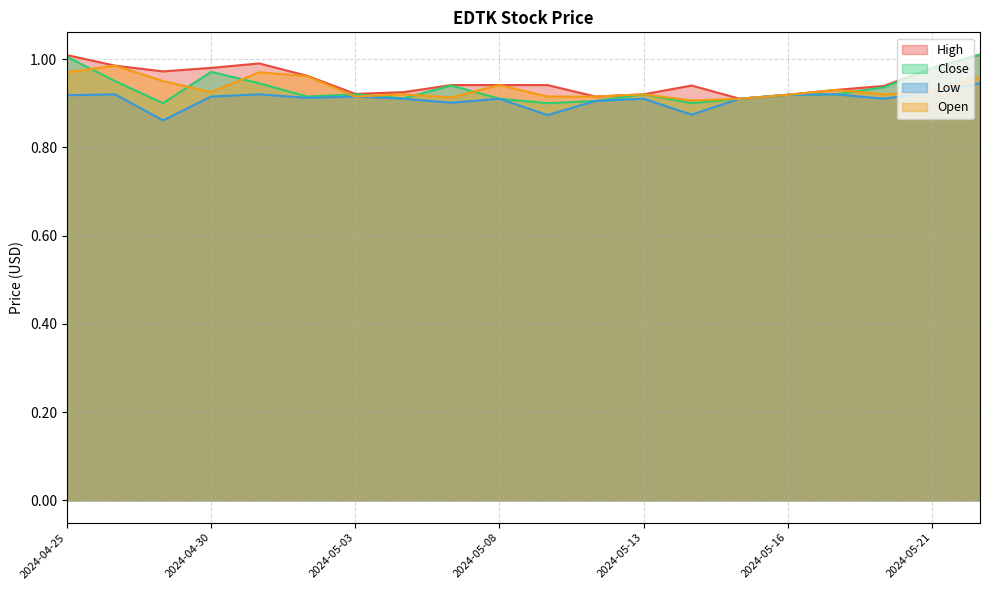

Reading left to right, transcribe all the data shown in this chart.

High: 2024-04-25=1.0	2024-04-26=1.0	2024-04-29=1.0	2024-04-30=1.0	2024-05-01=1.0	2024-05-02=1.0	2024-05-03=0.9	2024-05-06=0.9	2024-05-07=0.9	2024-05-08=0.9	2024-05-09=0.9	2024-05-10=0.9	2024-05-13=0.9	2024-05-14=0.9	2024-05-15=0.9	2024-05-16=0.9	2024-05-17=0.9	2024-05-20=0.9	2024-05-21=1.0	2024-05-22=1.0
Close: 2024-04-25=1.0	2024-04-26=0.9	2024-04-29=0.9	2024-04-30=1.0	2024-05-01=0.9	2024-05-02=0.9	2024-05-03=0.9	2024-05-06=0.9	2024-05-07=0.9	2024-05-08=0.9	2024-05-09=0.9	2024-05-10=0.9	2024-05-13=0.9	2024-05-14=0.9	2024-05-15=0.9	2024-05-16=0.9	2024-05-17=0.9	2024-05-20=0.9	2024-05-21=1.0	2024-05-22=1.0
Low: 2024-04-25=0.9	2024-04-26=0.9	2024-04-29=0.9	2024-04-30=0.9	2024-05-01=0.9	2024-05-02=0.9	2024-05-03=0.9	2024-05-06=0.9	2024-05-07=0.9	2024-05-08=0.9	2024-05-09=0.9	2024-05-10=0.9	2024-05-13=0.9	2024-05-14=0.9	2024-05-15=0.9	2024-05-16=0.9	2024-05-17=0.9	2024-05-20=0.9	2024-05-21=0.9	2024-05-22=0.9
Open: 2024-04-25=1.0	2024-04-26=1.0	2024-04-29=0.9	2024-04-30=0.9	2024-05-01=1.0	2024-05-02=1.0	2024-05-03=0.9	2024-05-06=0.9	2024-05-07=0.9	2024-05-08=0.9	2024-05-09=0.9	2024-05-10=0.9	2024-05-13=0.9	2024-05-14=0.9	2024-05-15=0.9	2024-05-16=0.9	2024-05-17=0.9	2024-05-20=0.9	2024-05-21=0.9	2024-05-22=1.0